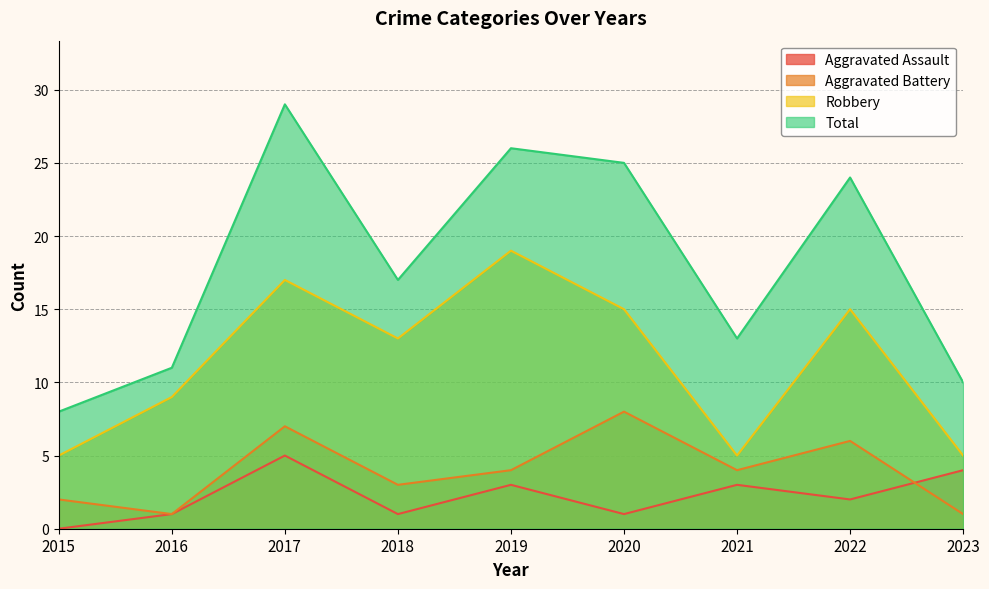

Which label corresponds to the largest value in the chart?

2017